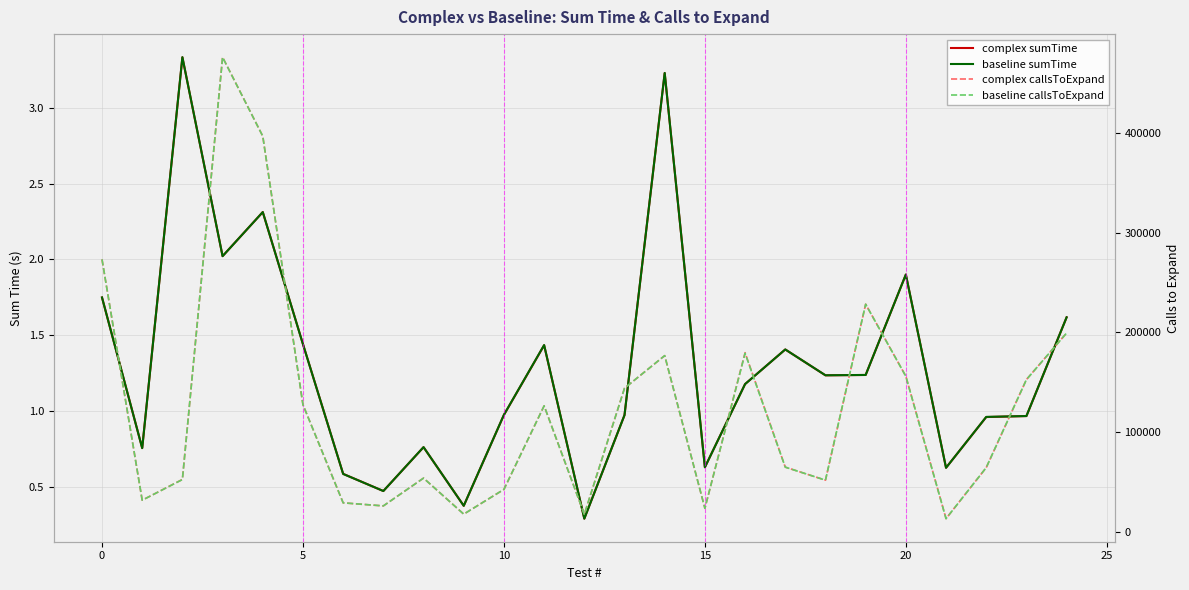

How many values in the baseline callsToExpand series exceed 64638?

12